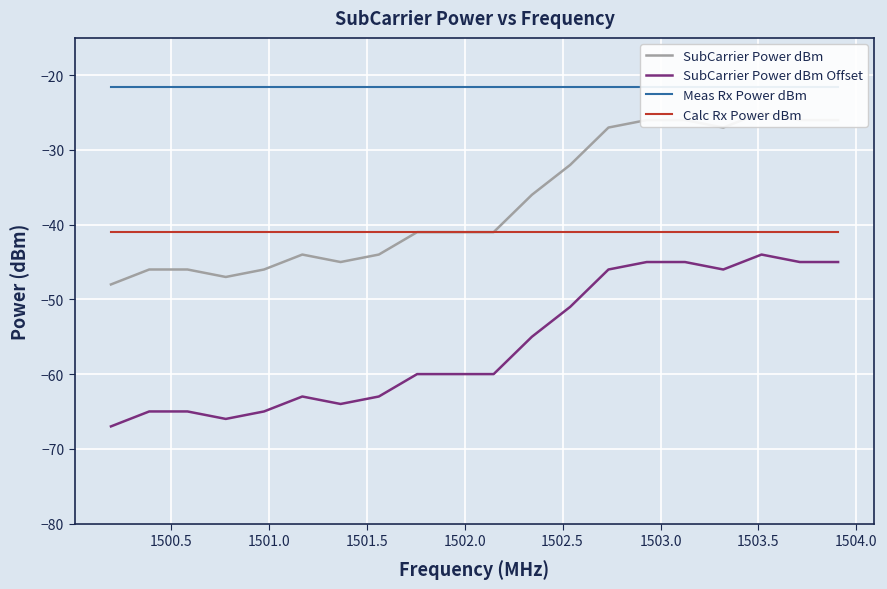

What are all the series names shown in the legend?

SubCarrier Power dBm, SubCarrier Power dBm Offset, Meas Rx Power dBm, Calc Rx Power dBm